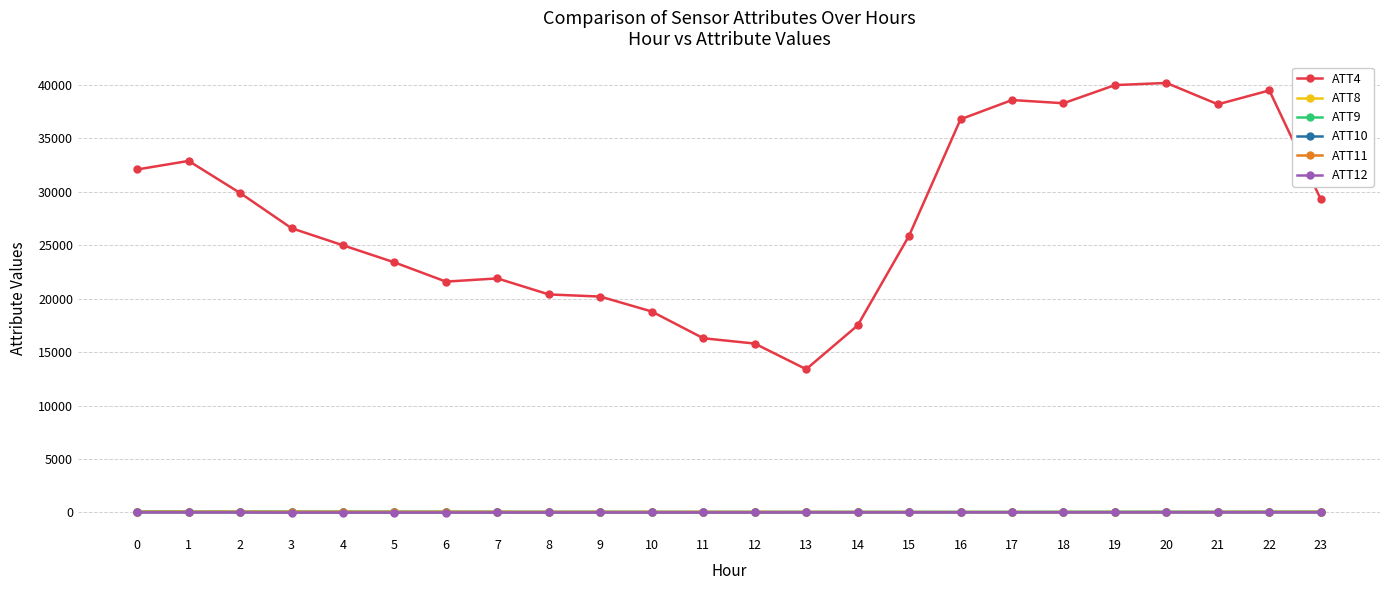

Which series has the largest total across all categories?

ATT4